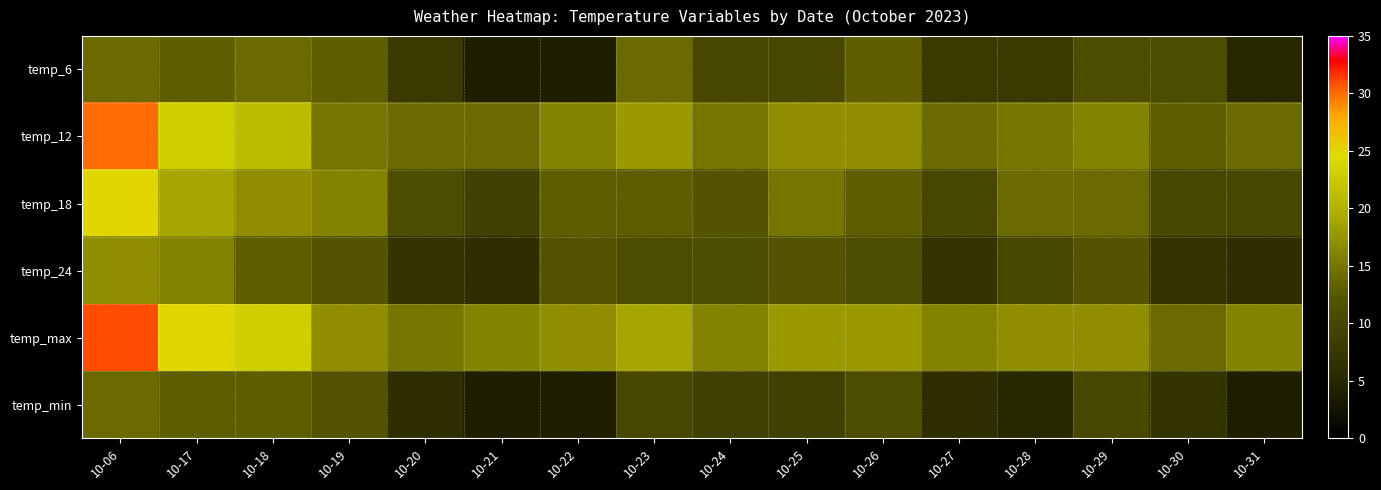

Which series has the widest spread of values?

temp_12